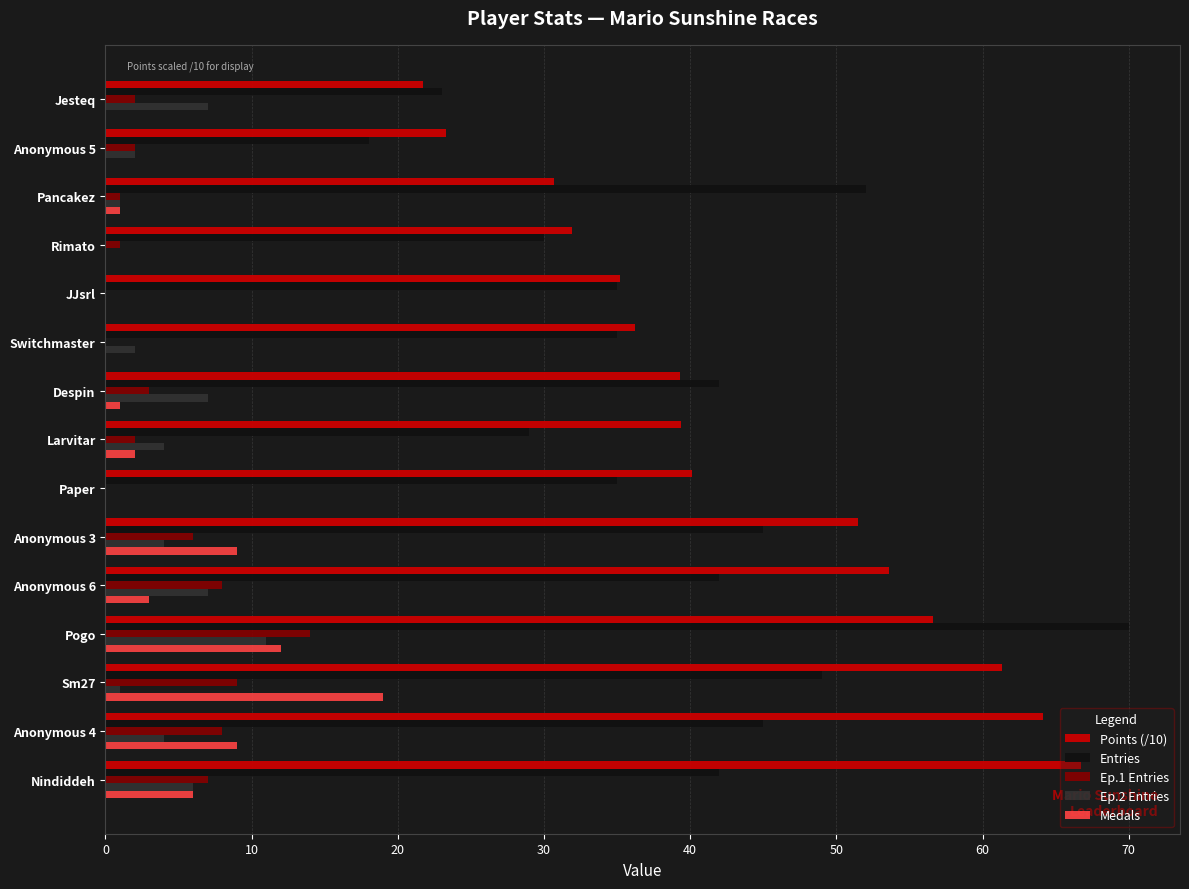

Which series has the largest total across all categories?

Points (/10)